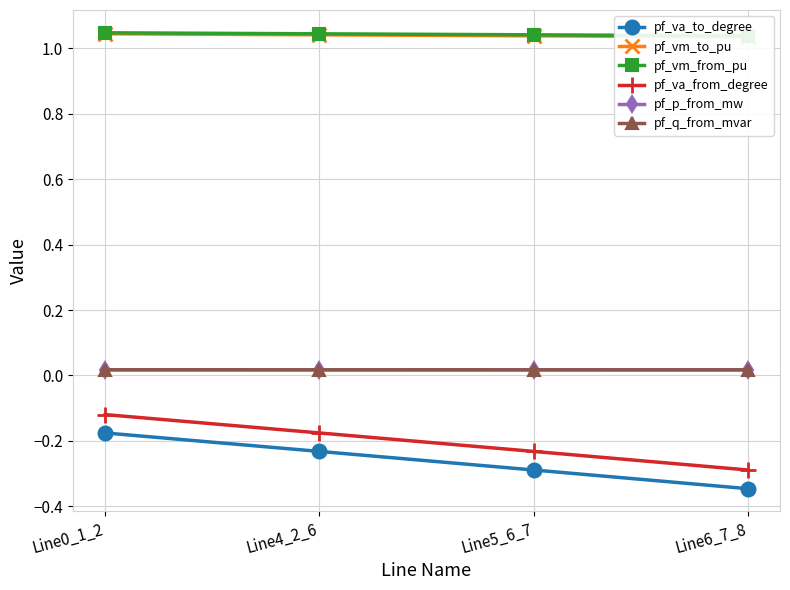

True or false: pf_va_from_degree and pf_vm_to_pu cross at least once.

False